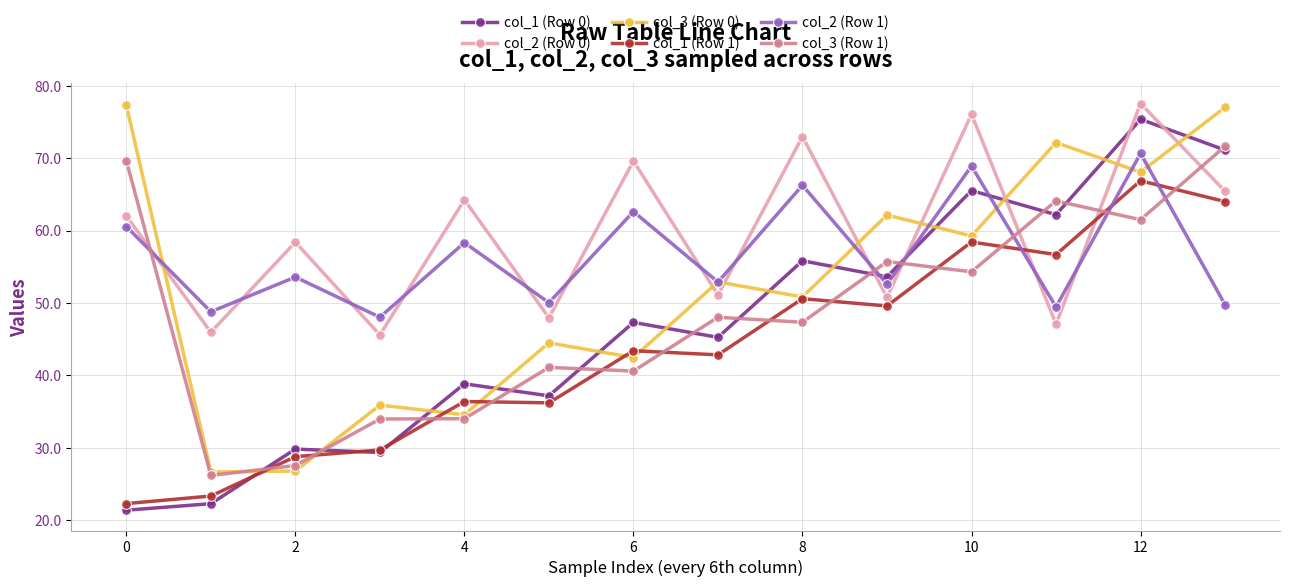

At how many categories does at least one series exceed 27?

14